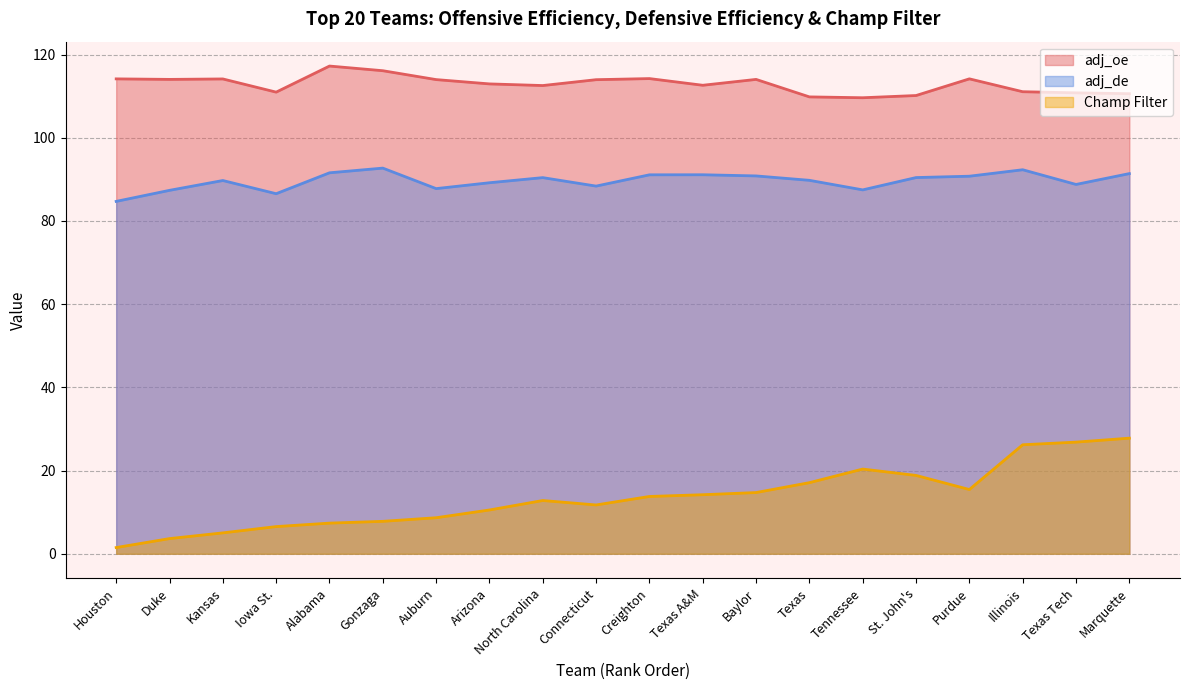

What is the value of the Champ Filter point at the 4th from the left?

6.5